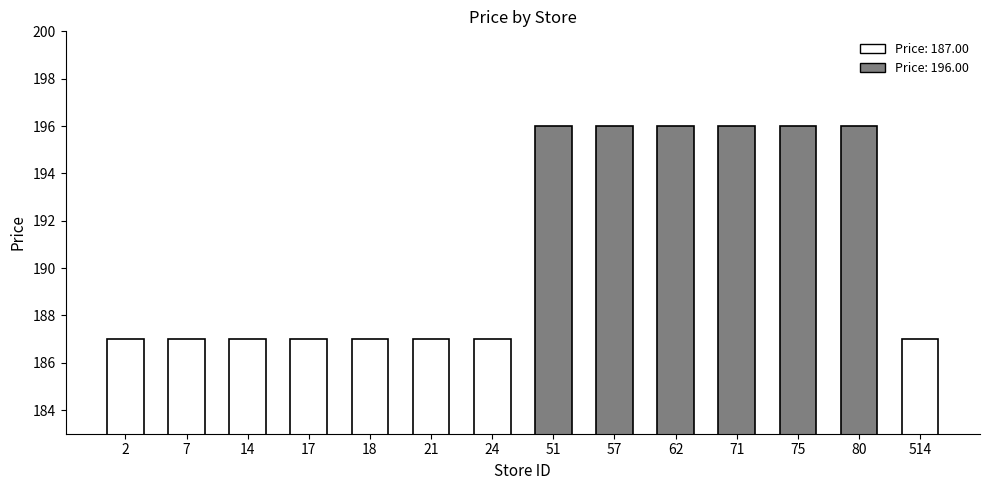

Count the number of categories in the chart.

14